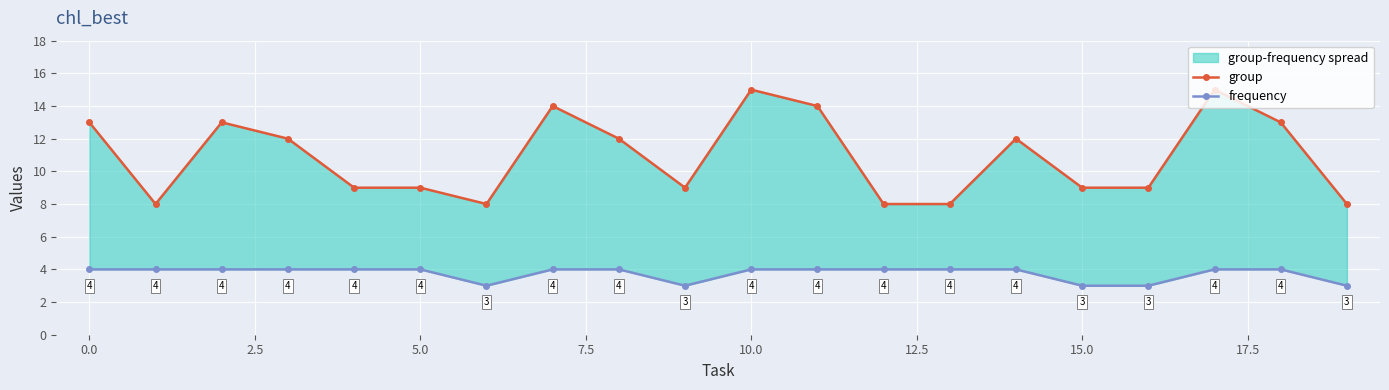

List the series in order of their overall mean, lowest first.

frequency, group